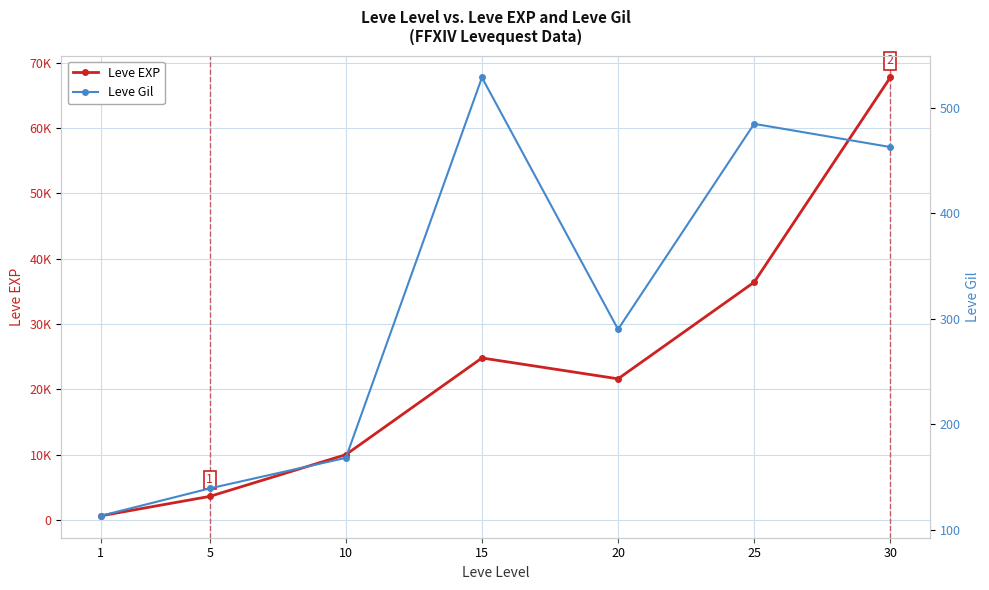

What is the average value of the Leve EXP series?

23533